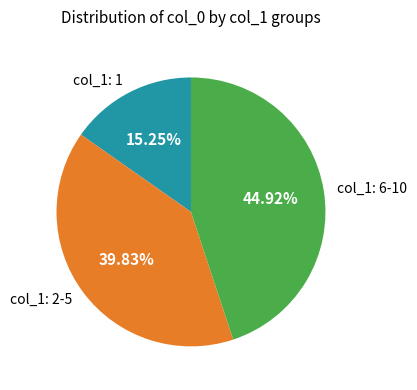

What is the ratio of the value at col_1: 6-10 to the value at col_1: 1?

2.9